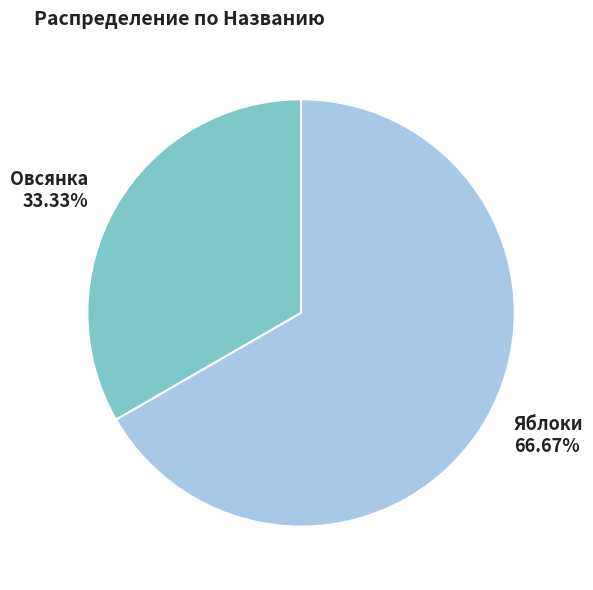

Is it true that Яблоки is 67% of the pie?

True